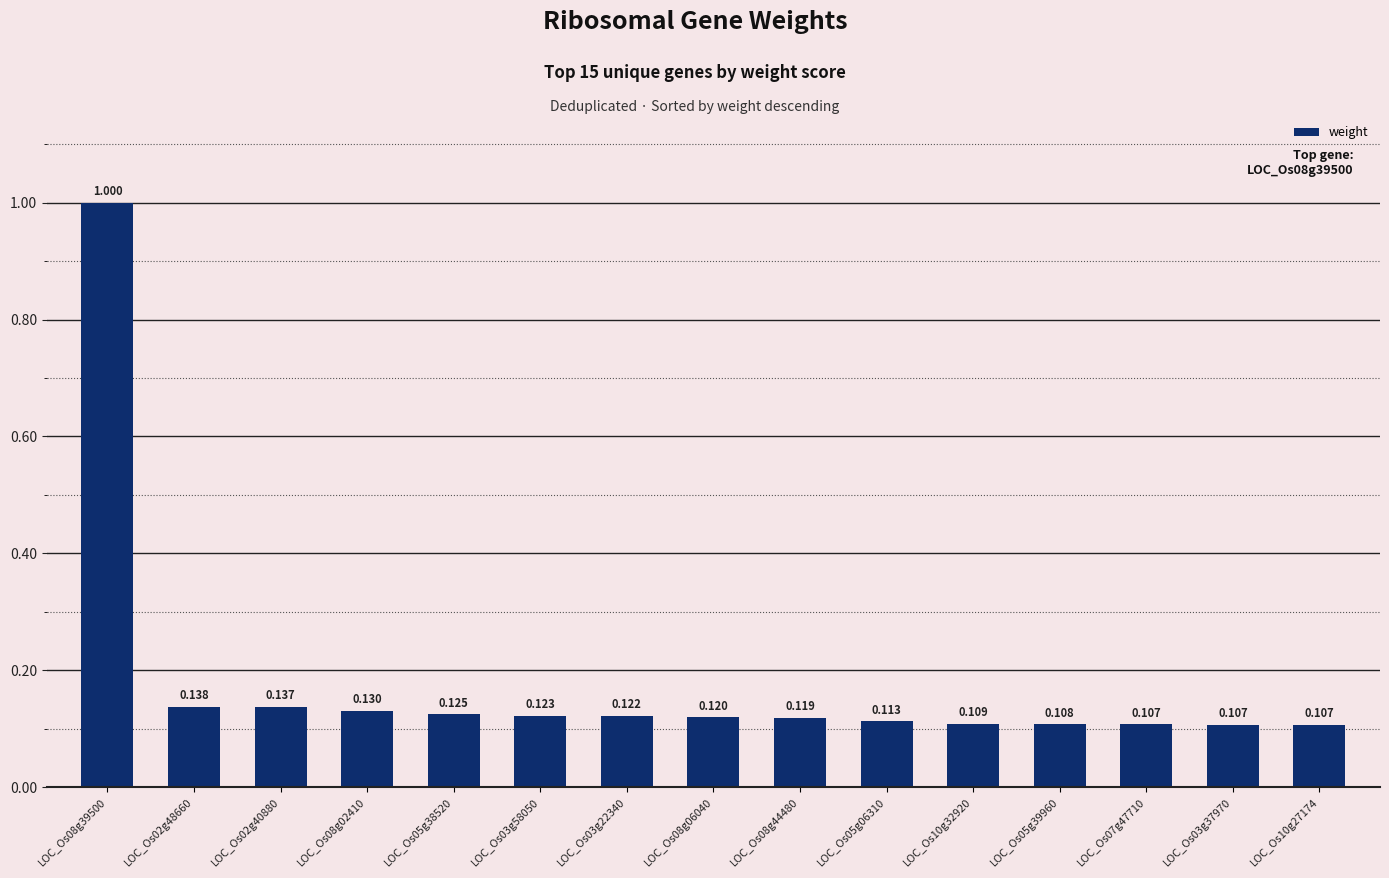

What is the sum of the values at LOC_Os08g39500 and LOC_Os05g38520?

1.1